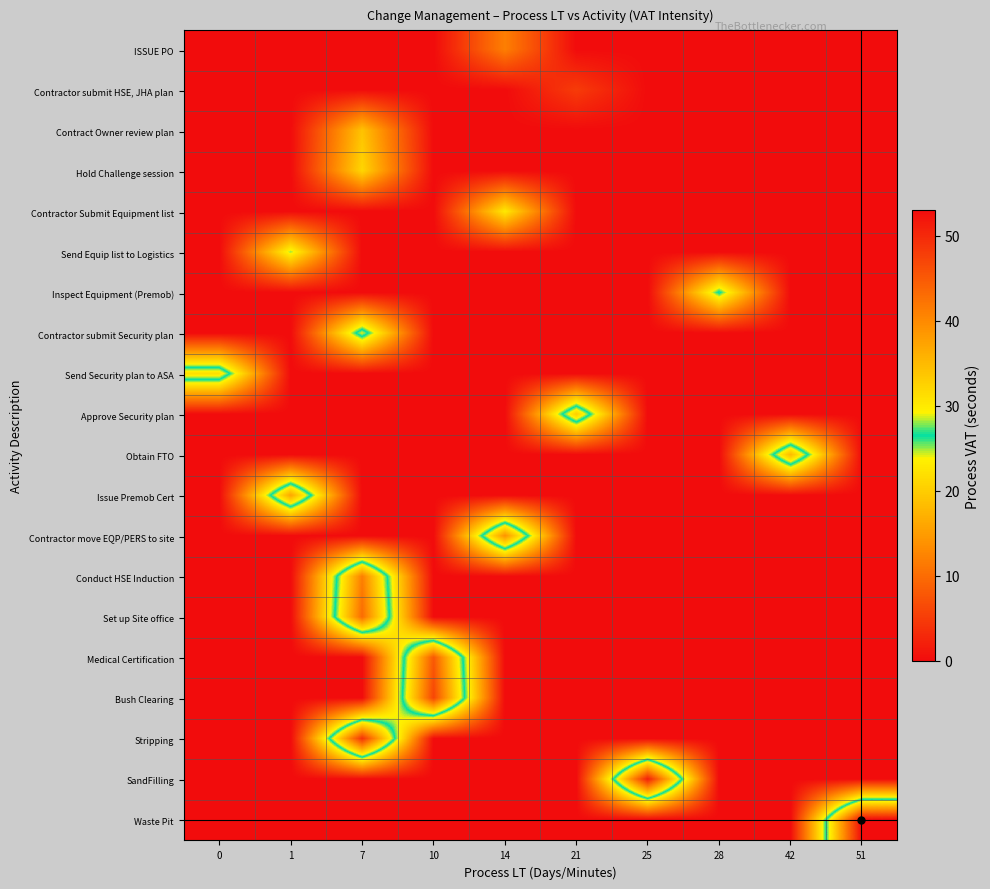

Which series has the largest range (max minus min)?

Waste Pit